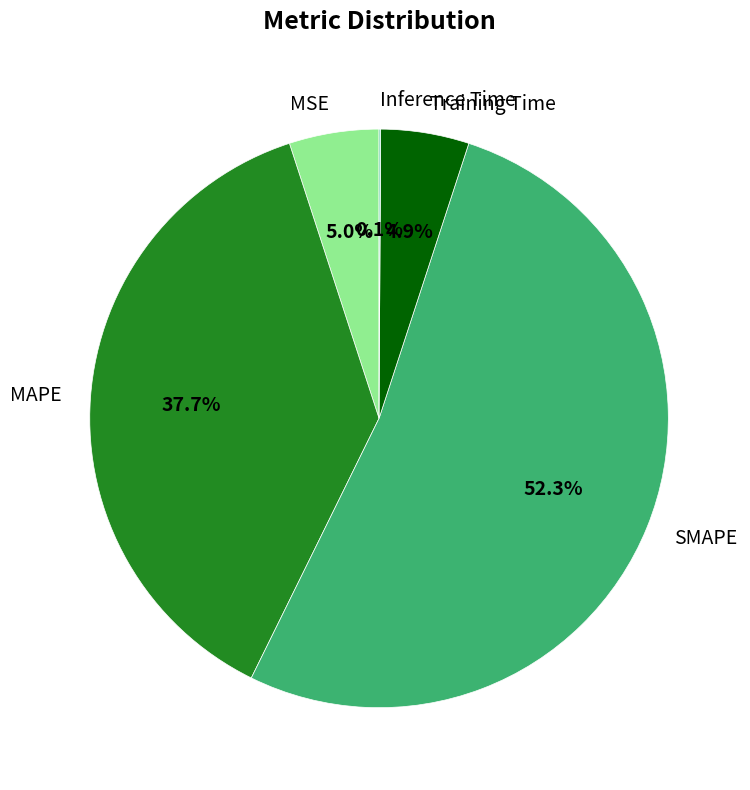

Is there a majority slice in this chart?

Yes